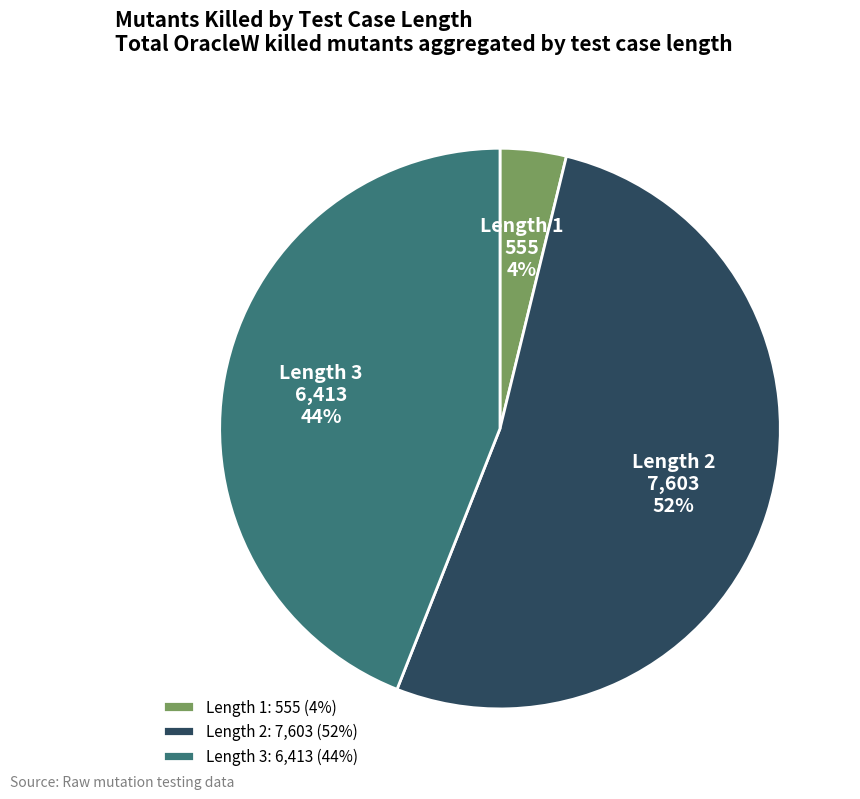

Is the sum of Length 1 and Length 3 greater than half?

No